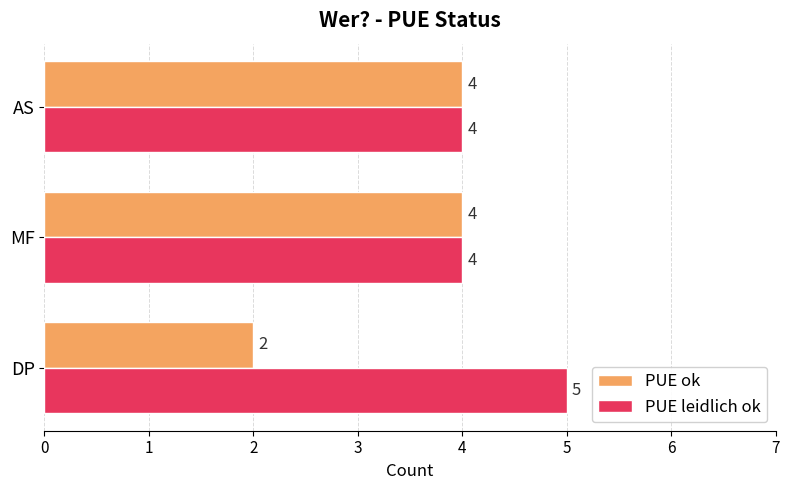

How many values in the PUE ok series are below 4?

1